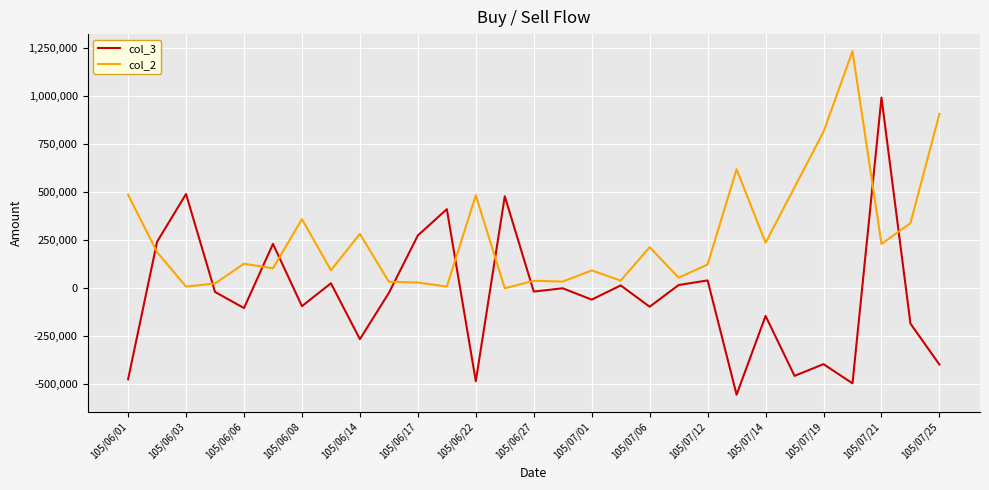

How many lines are shown in the chart?

2